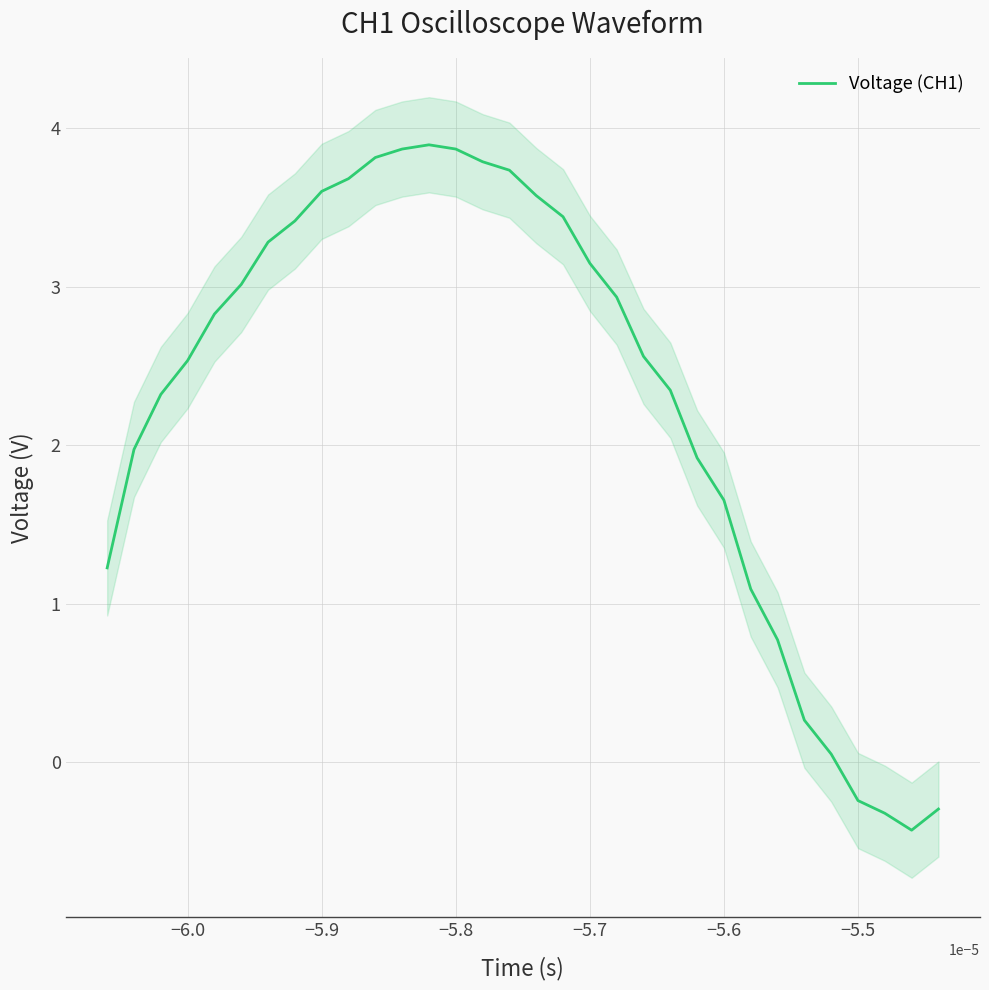

Does the chart have visible grid lines?

Yes